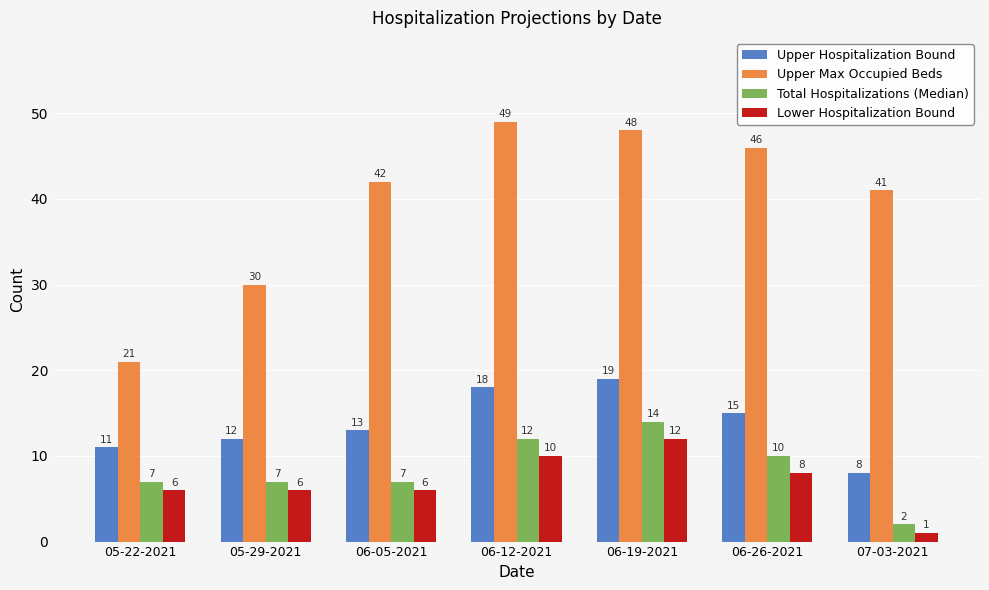

Is the value of Total Hospitalizations (Median) at 06-05-2021 greater than the value of Lower Hospitalization Bound at 06-26-2021?

No